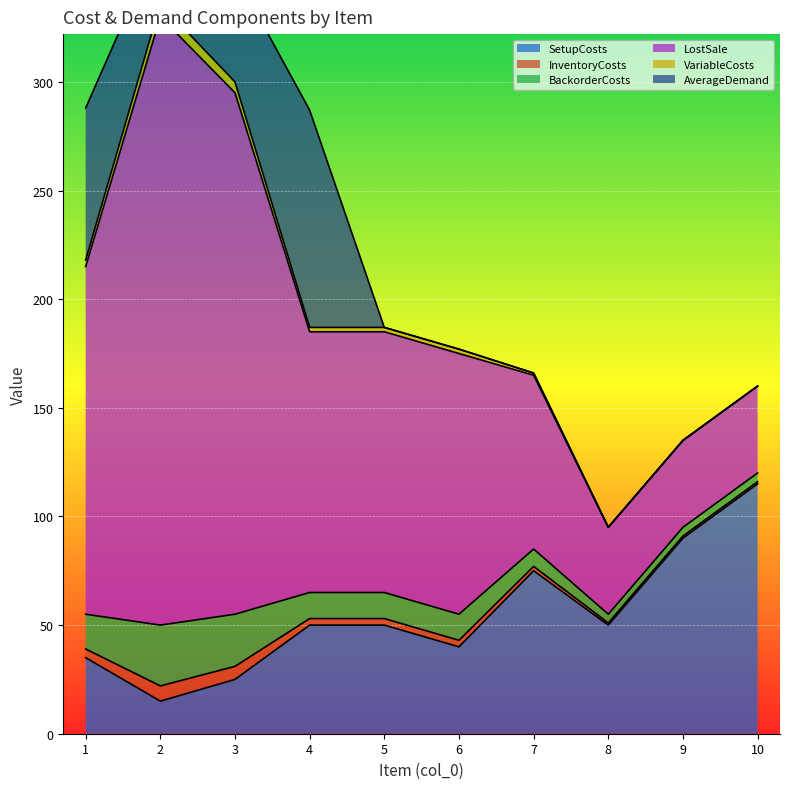

True or false: InventoryCosts has more than 0 interior local peaks.

True